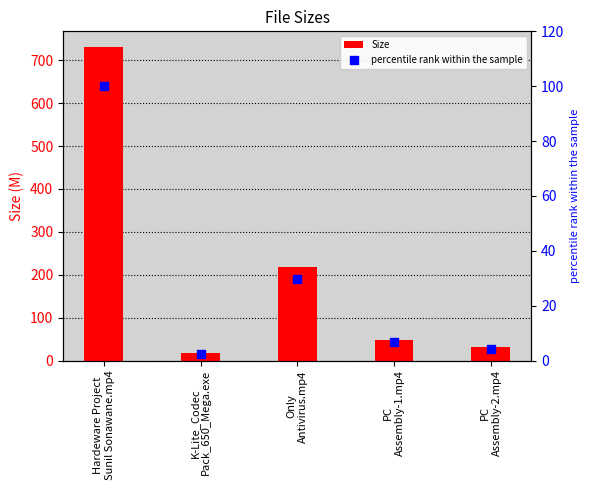

Which series contains the highest Y value?

Size